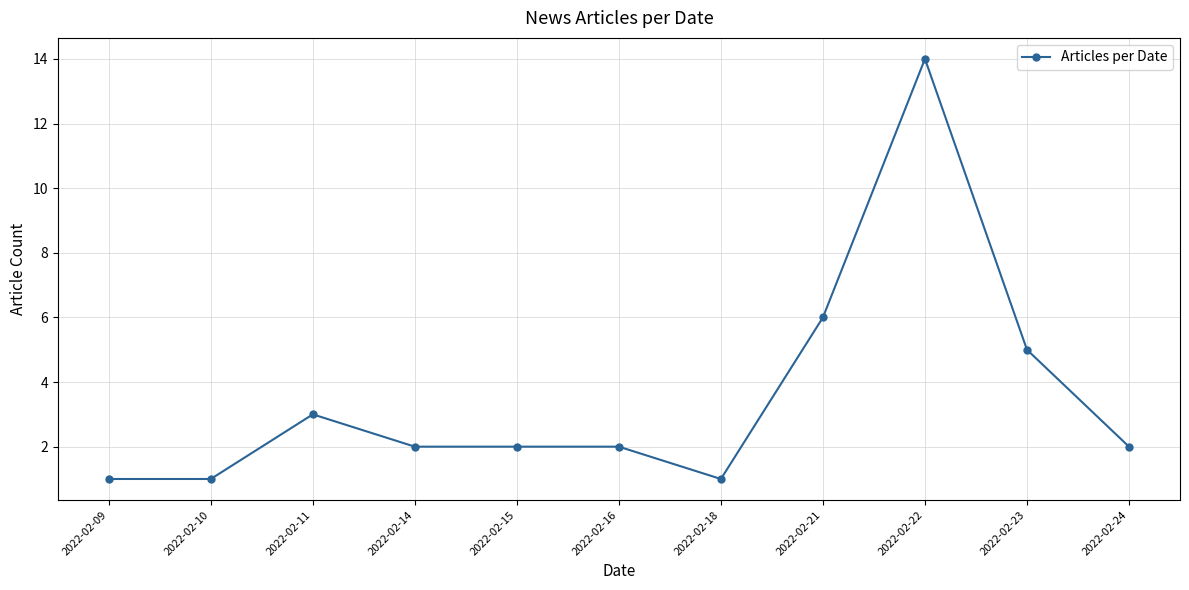

Does the chart have visible grid lines?

Yes